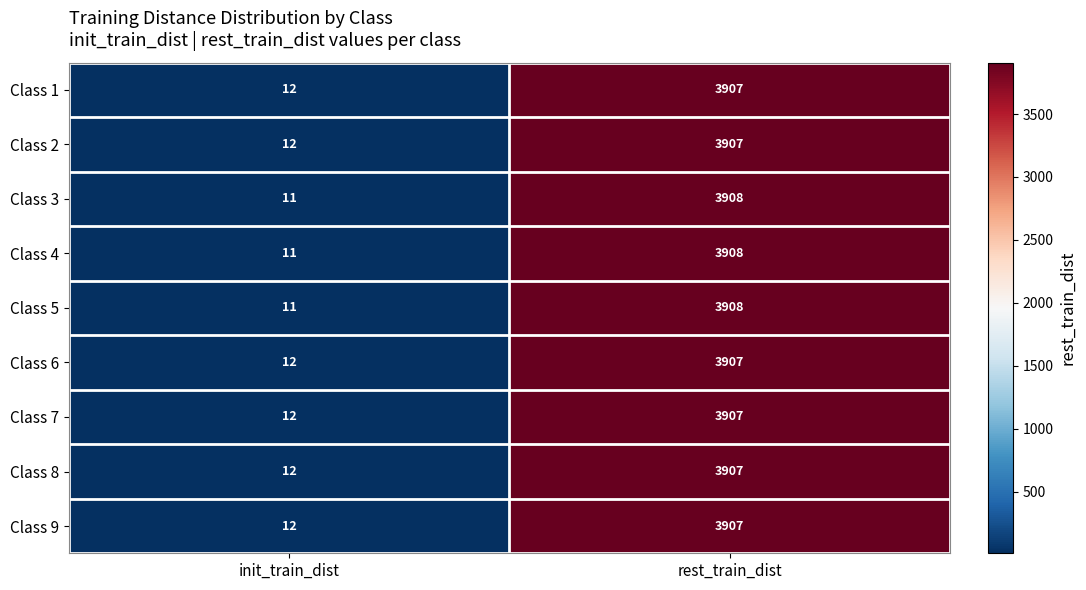

List the labels in order of Class 7 value, smallest first.

init_train_dist, rest_train_dist